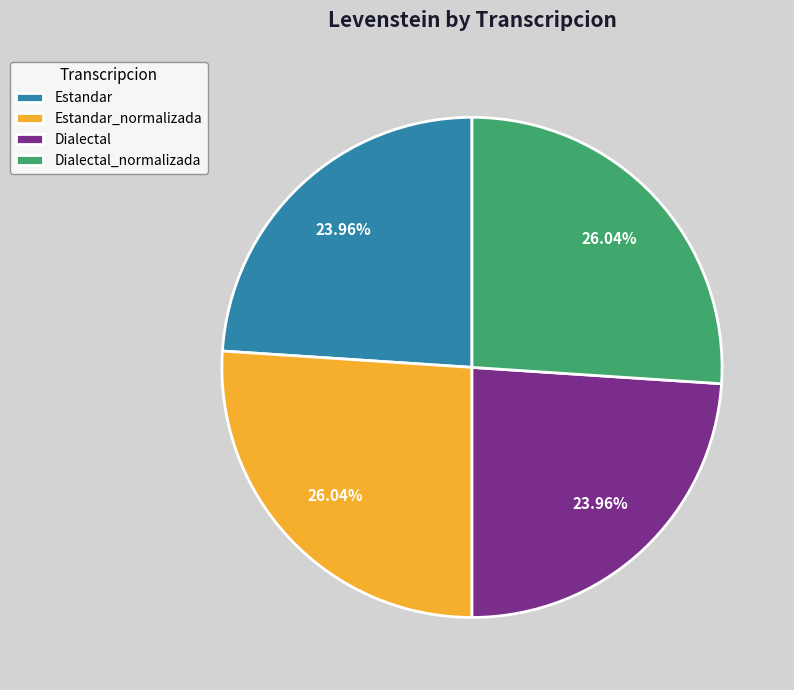

Is it true that Dialectal is 24% of the pie?

True